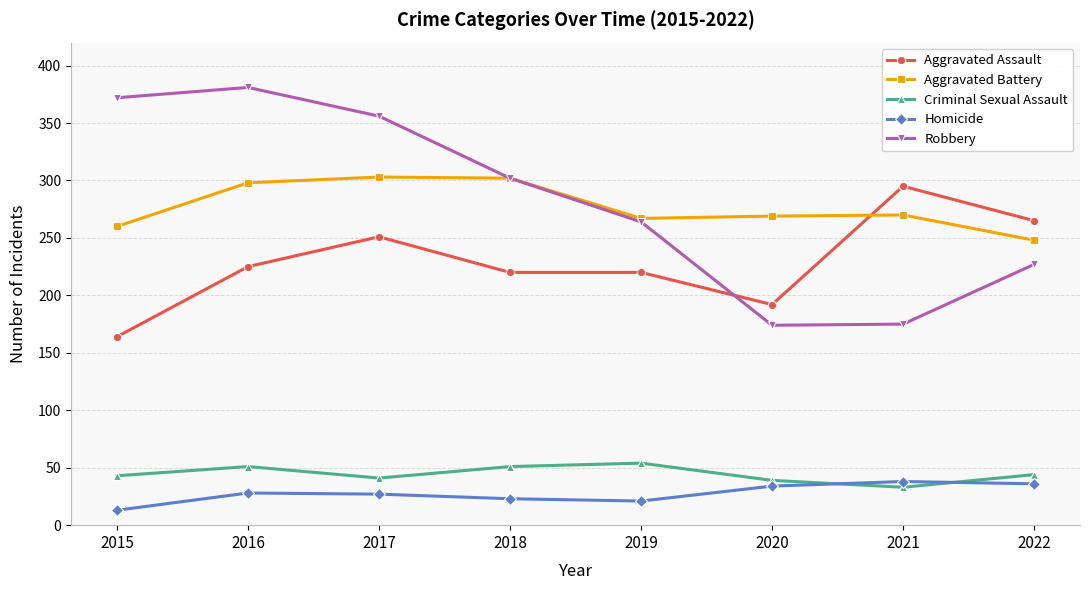

At 2016, list the series in order from smallest to largest.

Homicide, Criminal Sexual Assault, Aggravated Assault, Aggravated Battery, Robbery